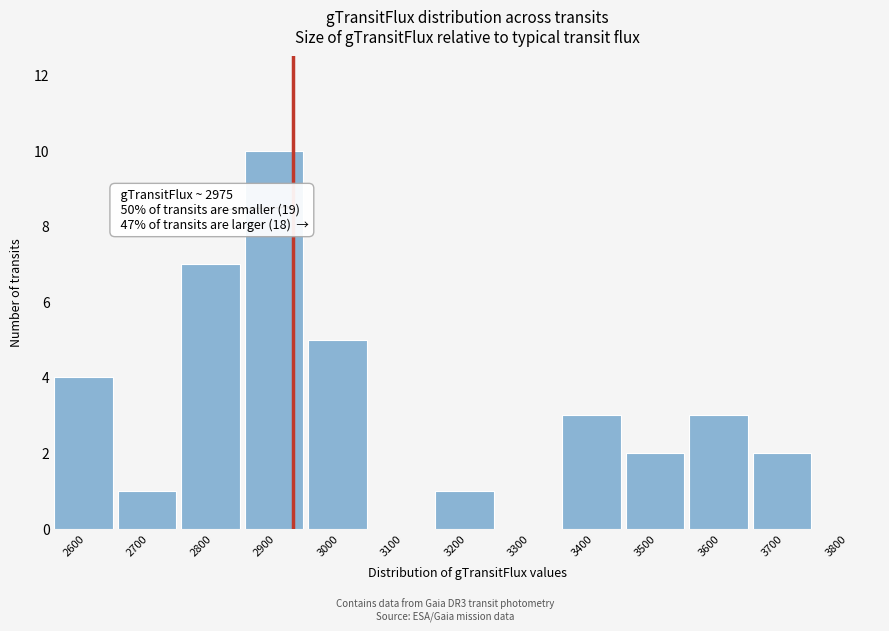

Reading left to right, list all the values displayed in this chart.

2600=4	2700=1	2800=7	2900=10	3000=5	3100=0	3200=1	3300=0	3400=3	3500=2	3600=3	3700=2	3800=0